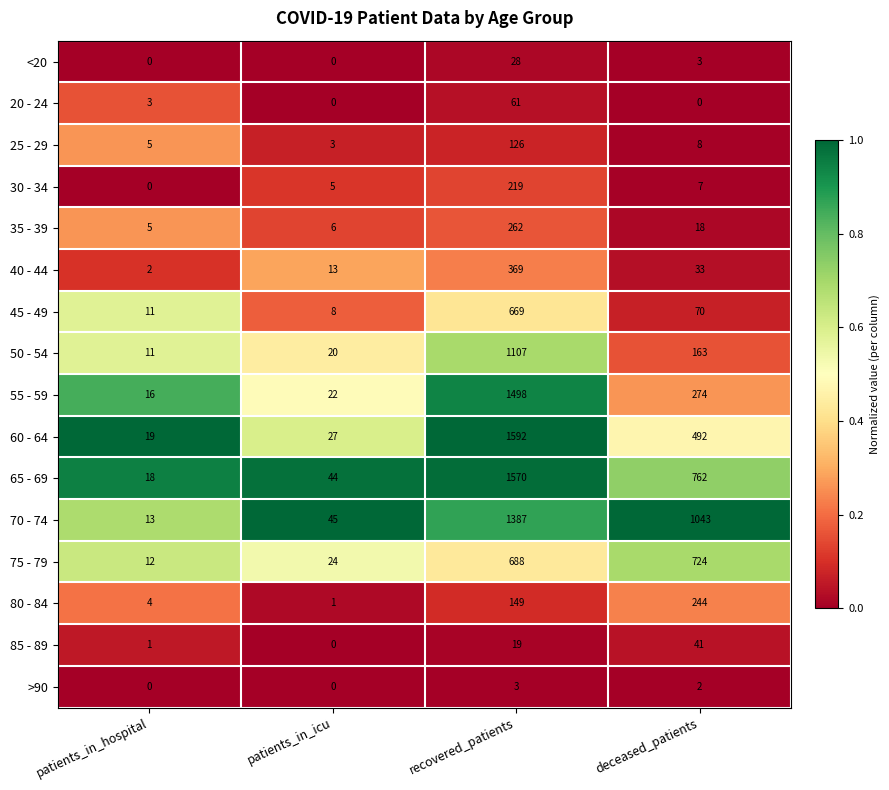

Rank the series at recovered_patients from lowest to highest value.

>90, 85 - 89, <20, 20 - 24, 25 - 29, 80 - 84, 30 - 34, 35 - 39, 40 - 44, 45 - 49, 75 - 79, 50 - 54, 70 - 74, 55 - 59, 65 - 69, 60 - 64